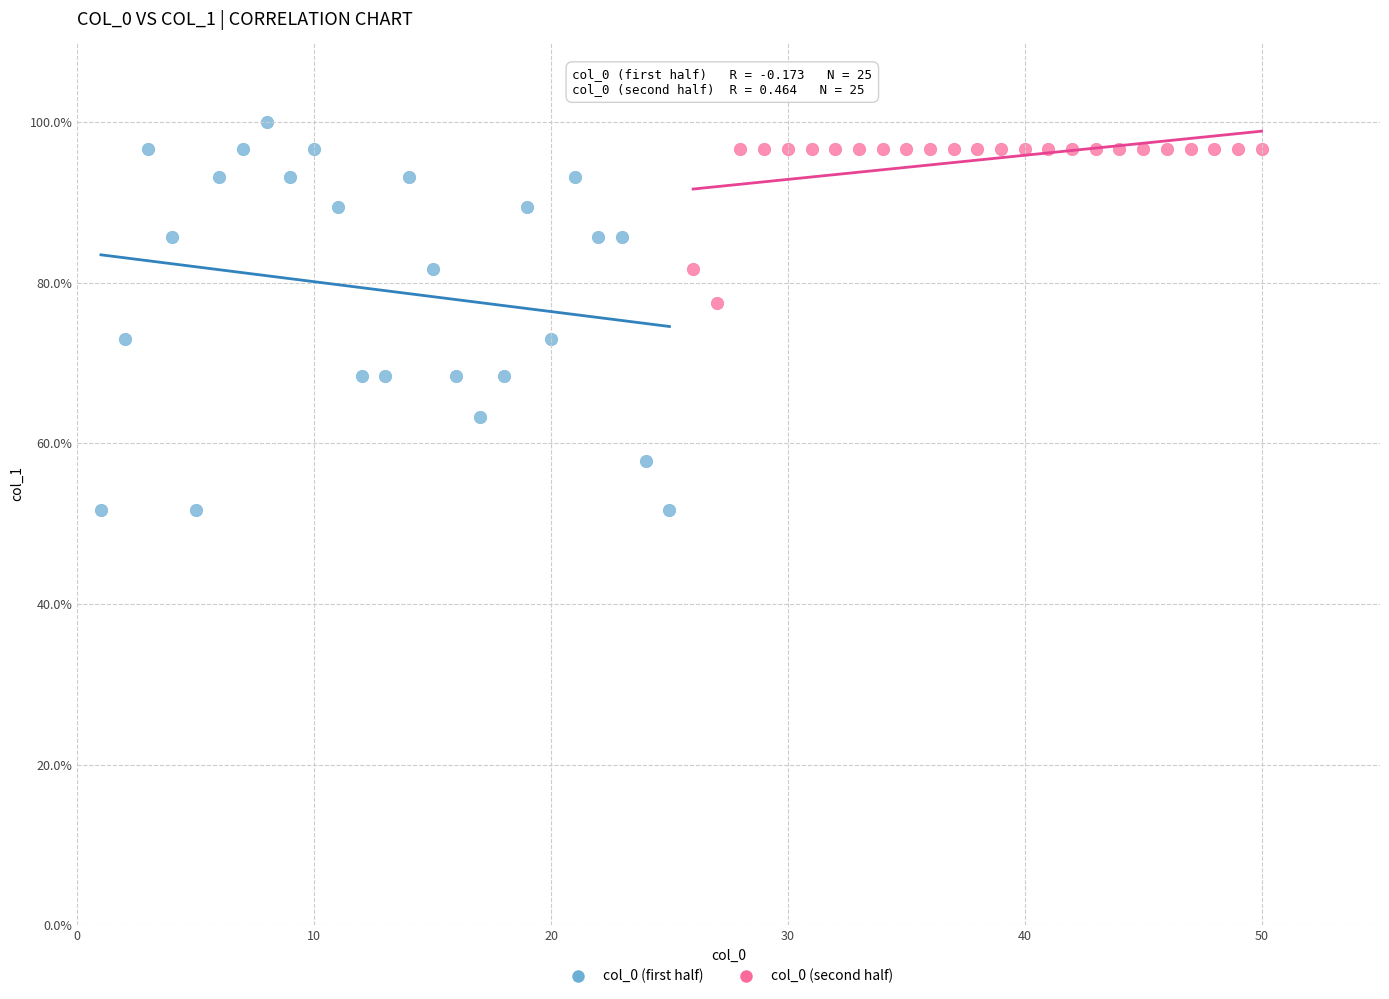

Which series contains the lowest Y value?

col_0 (first half)